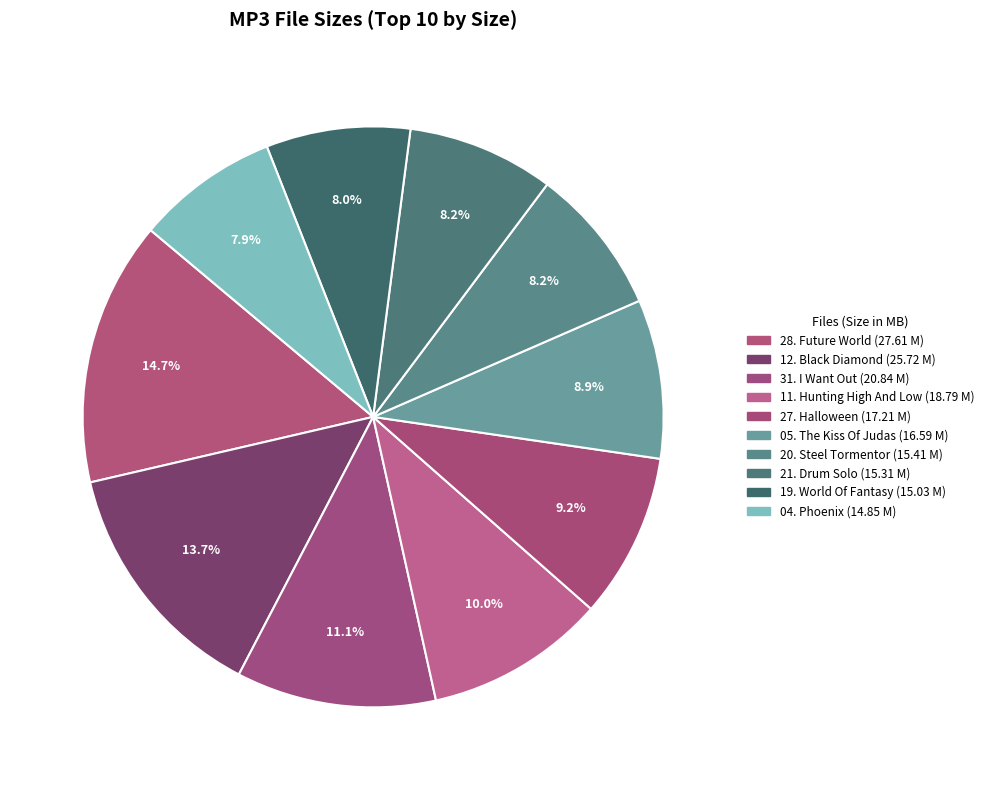

How many slices are in this pie chart?

10